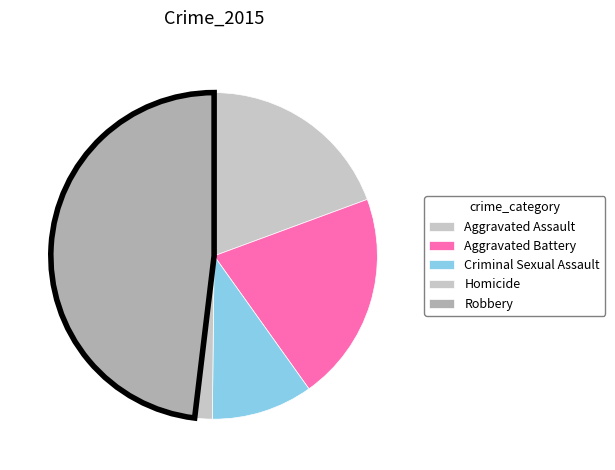

The Robbery slice represents 39% of the pie. True or false?

False